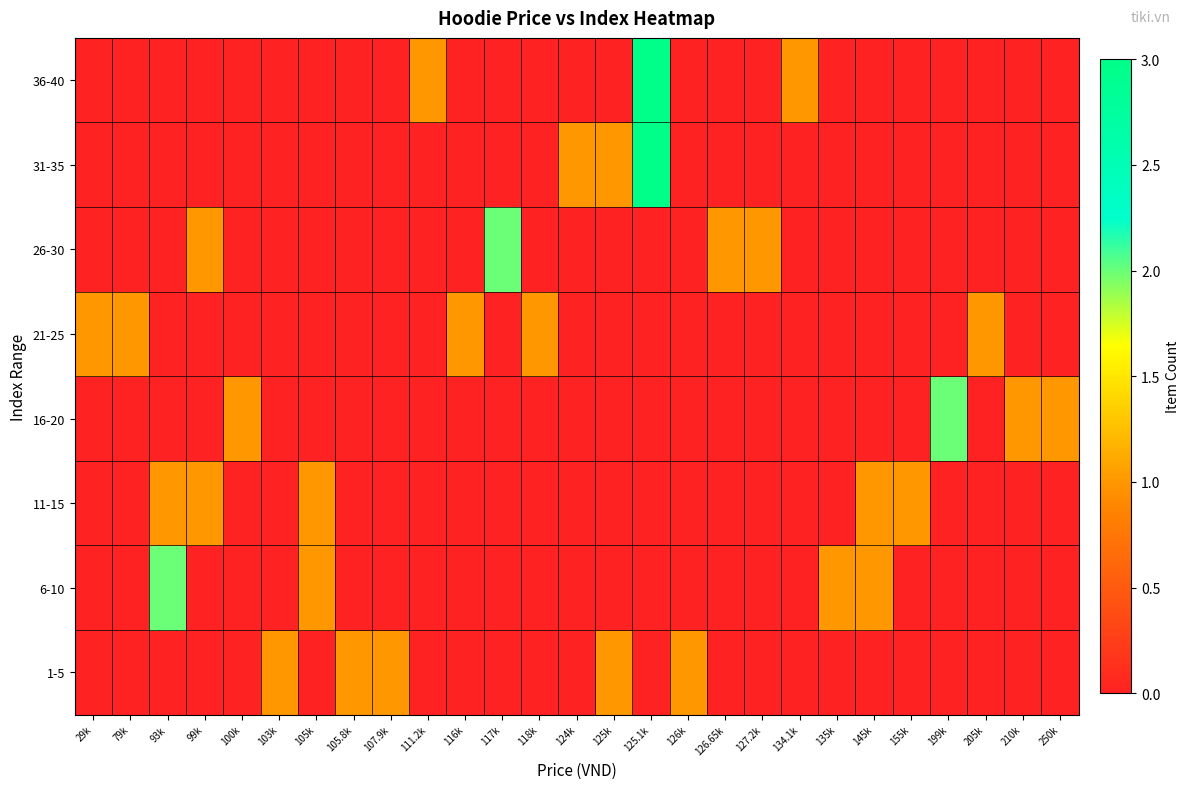

Reading left to right, transcribe all the data shown in this chart.

1-5: 29k=0	79k=0	93k=0	99k=0	100k=0	103k=1	105k=0	105.8k=1	107.9k=1	111.2k=0	116k=0	117k=0	118k=0	124k=0	125k=1	125.1k=0	126k=1	126.65k=0	127.2k=0	134.1k=0	135k=0	145k=0	155k=0	199k=0	205k=0	210k=0	250k=0
6-10: 29k=0	79k=0	93k=2	99k=0	100k=0	103k=0	105k=1	105.8k=0	107.9k=0	111.2k=0	116k=0	117k=0	118k=0	124k=0	125k=0	125.1k=0	126k=0	126.65k=0	127.2k=0	134.1k=0	135k=1	145k=1	155k=0	199k=0	205k=0	210k=0	250k=0
11-15: 29k=0	79k=0	93k=1	99k=1	100k=0	103k=0	105k=1	105.8k=0	107.9k=0	111.2k=0	116k=0	117k=0	118k=0	124k=0	125k=0	125.1k=0	126k=0	126.65k=0	127.2k=0	134.1k=0	135k=0	145k=1	155k=1	199k=0	205k=0	210k=0	250k=0
16-20: 29k=0	79k=0	93k=0	99k=0	100k=1	103k=0	105k=0	105.8k=0	107.9k=0	111.2k=0	116k=0	117k=0	118k=0	124k=0	125k=0	125.1k=0	126k=0	126.65k=0	127.2k=0	134.1k=0	135k=0	145k=0	155k=0	199k=2	205k=0	210k=1	250k=1
21-25: 29k=1	79k=1	93k=0	99k=0	100k=0	103k=0	105k=0	105.8k=0	107.9k=0	111.2k=0	116k=1	117k=0	118k=1	124k=0	125k=0	125.1k=0	126k=0	126.65k=0	127.2k=0	134.1k=0	135k=0	145k=0	155k=0	199k=0	205k=1	210k=0	250k=0
26-30: 29k=0	79k=0	93k=0	99k=1	100k=0	103k=0	105k=0	105.8k=0	107.9k=0	111.2k=0	116k=0	117k=2	118k=0	124k=0	125k=0	125.1k=0	126k=0	126.65k=1	127.2k=1	134.1k=0	135k=0	145k=0	155k=0	199k=0	205k=0	210k=0	250k=0
31-35: 29k=0	79k=0	93k=0	99k=0	100k=0	103k=0	105k=0	105.8k=0	107.9k=0	111.2k=0	116k=0	117k=0	118k=0	124k=1	125k=1	125.1k=3	126k=0	126.65k=0	127.2k=0	134.1k=0	135k=0	145k=0	155k=0	199k=0	205k=0	210k=0	250k=0
36-40: 29k=0	79k=0	93k=0	99k=0	100k=0	103k=0	105k=0	105.8k=0	107.9k=0	111.2k=1	116k=0	117k=0	118k=0	124k=0	125k=0	125.1k=3	126k=0	126.65k=0	127.2k=0	134.1k=1	135k=0	145k=0	155k=0	199k=0	205k=0	210k=0	250k=0